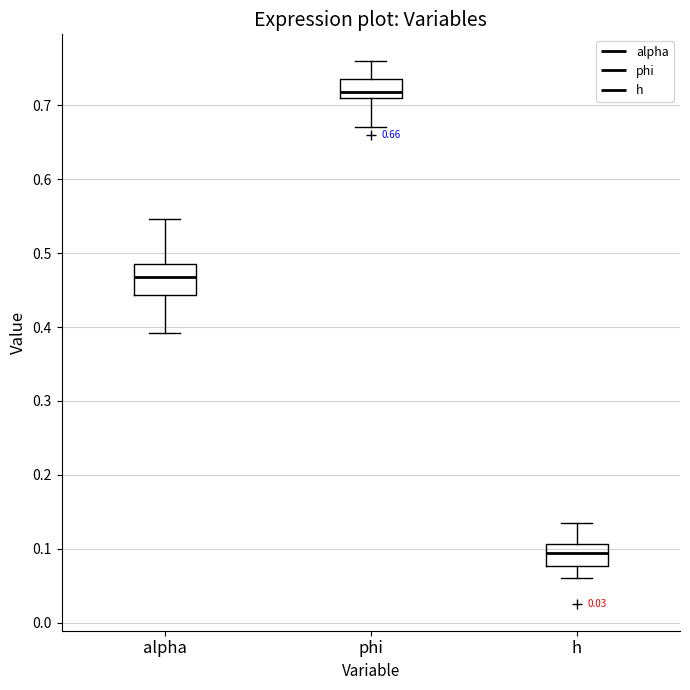

Which box's median line is the lowest?

h